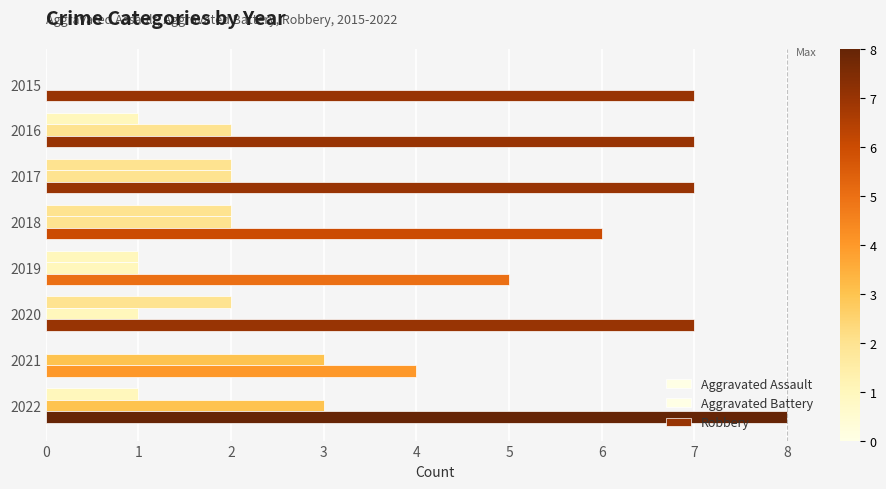

List the series in order of their peak value, lowest first.

Aggravated Assault, Aggravated Battery, Robbery